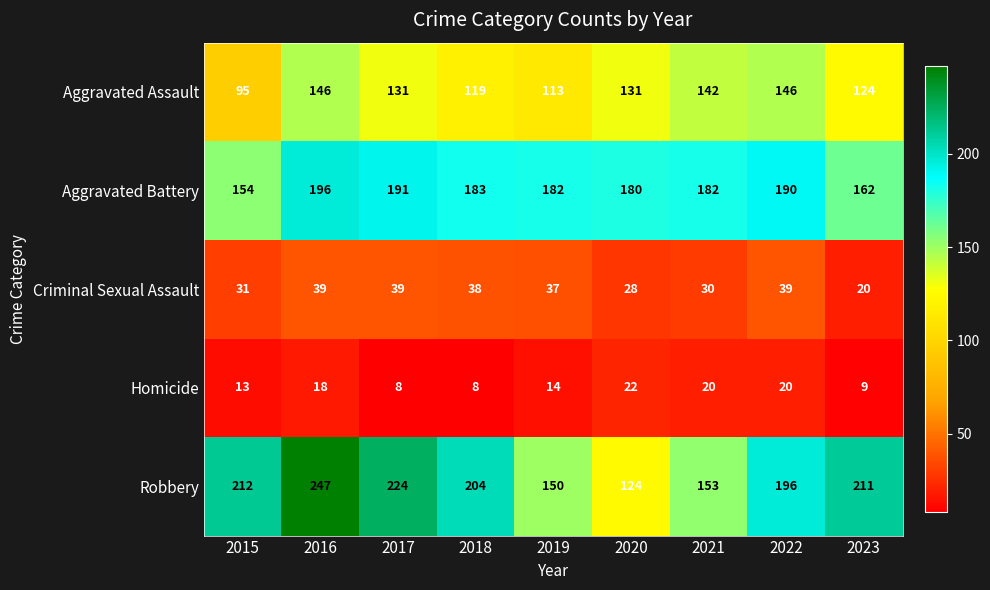

The value of Robbery at 2015 is 299. True or false?

False